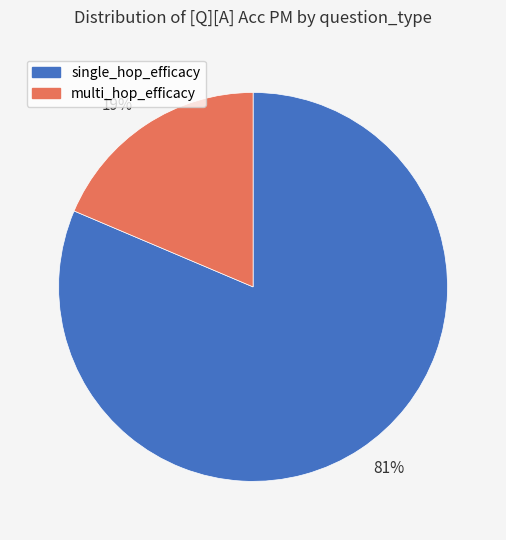

Does any single category account for the majority?

Yes